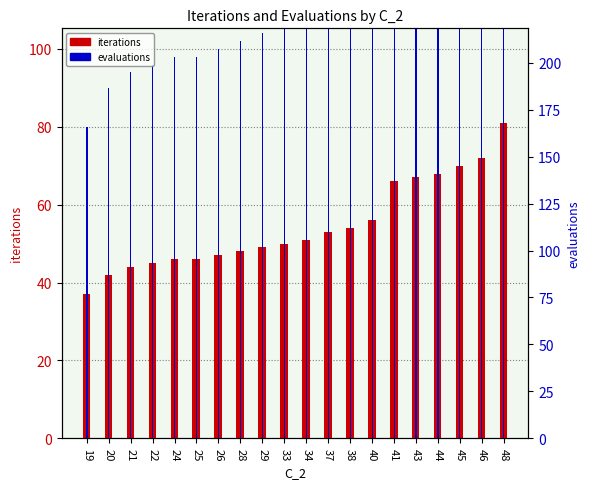

What is the spread (max minus min) of values at 48?

87